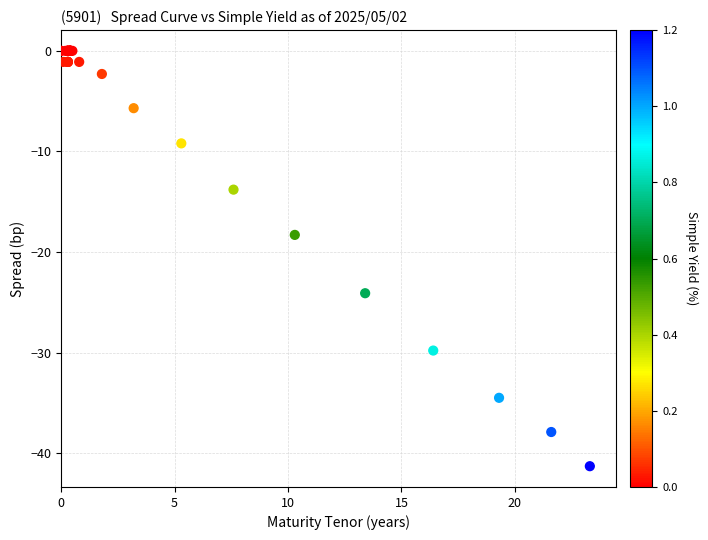

What Y value in the scatter plot is closest to -20?

-18.3